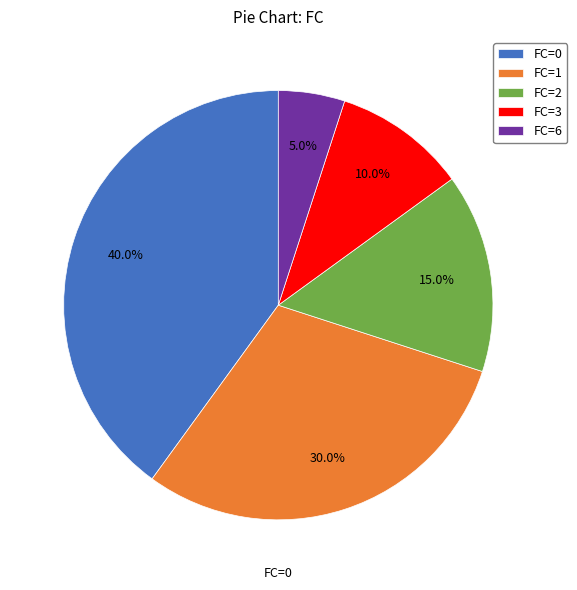

Which has a higher value, FC=1 or FC=0?

FC=0